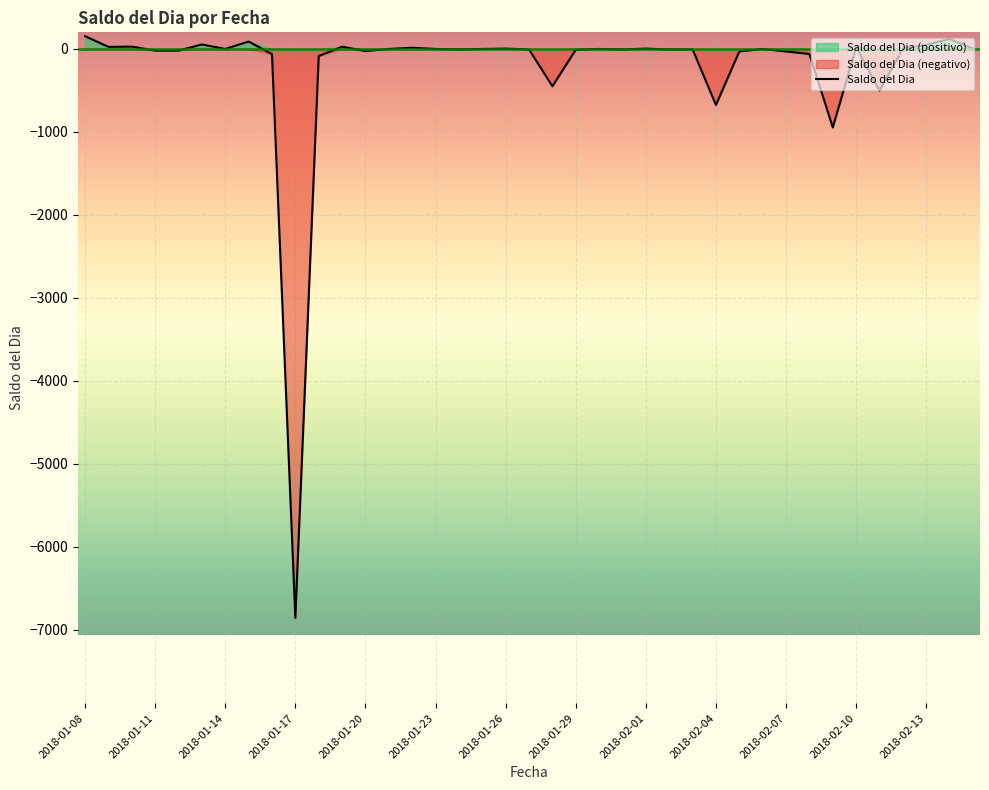

How many points are higher than both their immediate neighbors (excluding endpoints)?

11